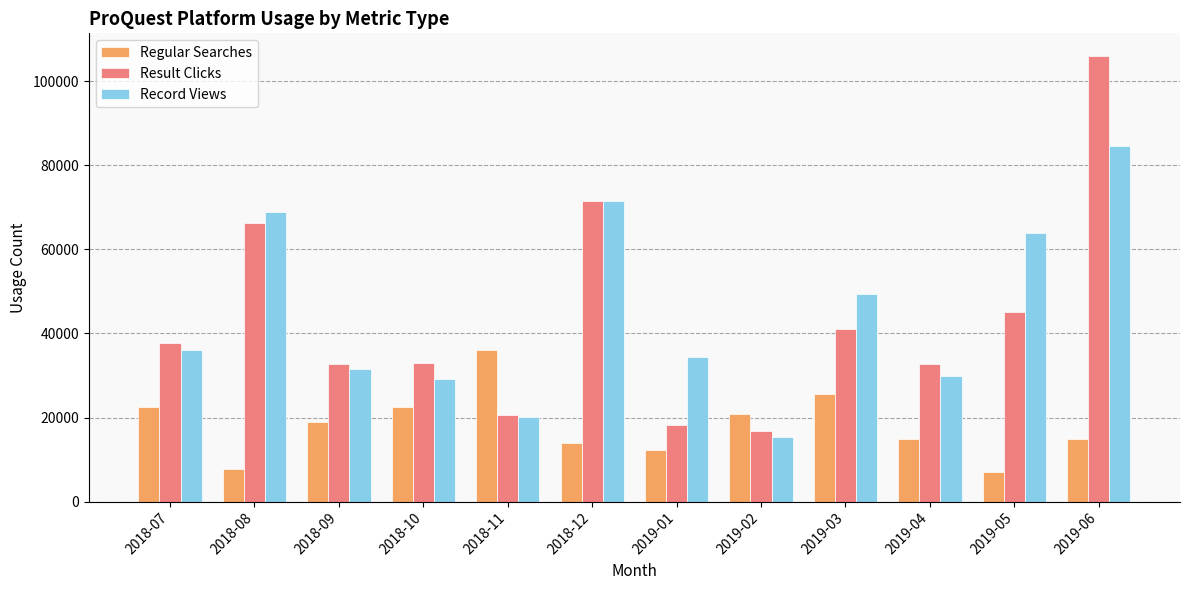

What is the total value across all series at 2019-02?

52927